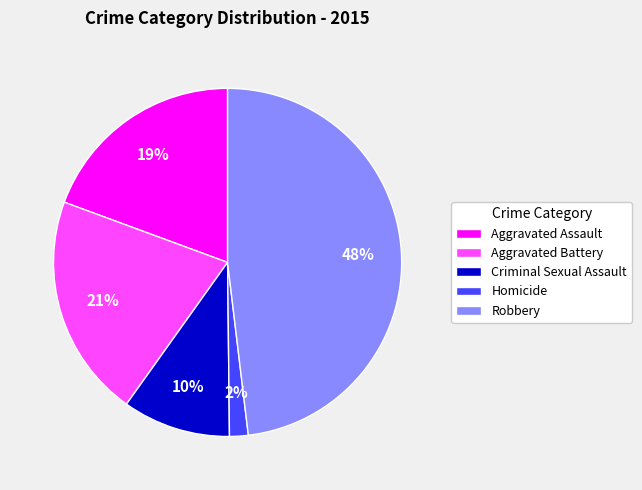

Is there any slice that represents more than half of the pie?

No